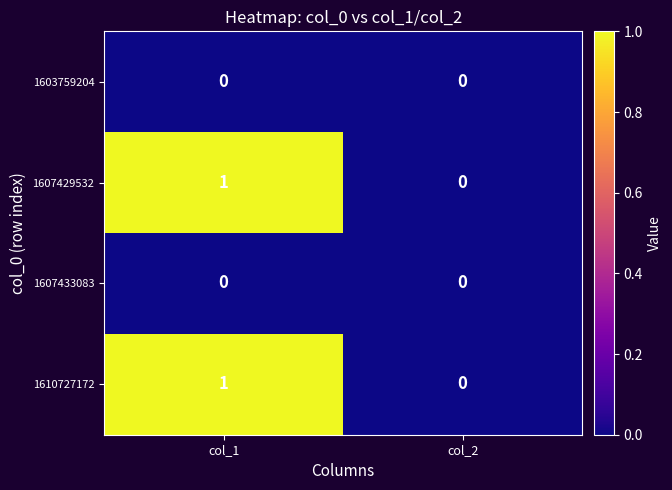

Reading left to right, extract all data points from this chart.

1603759204: col_1=0	col_2=0
1607429532: col_1=1	col_2=0
1607433083: col_1=0	col_2=0
1610727172: col_1=1	col_2=0